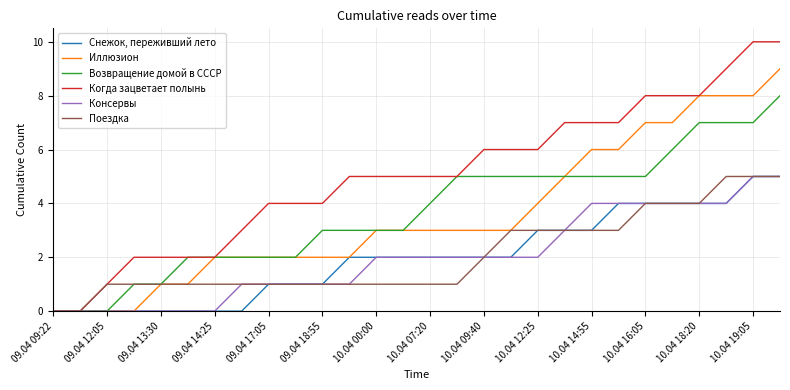

How many lines are shown in the chart?

6